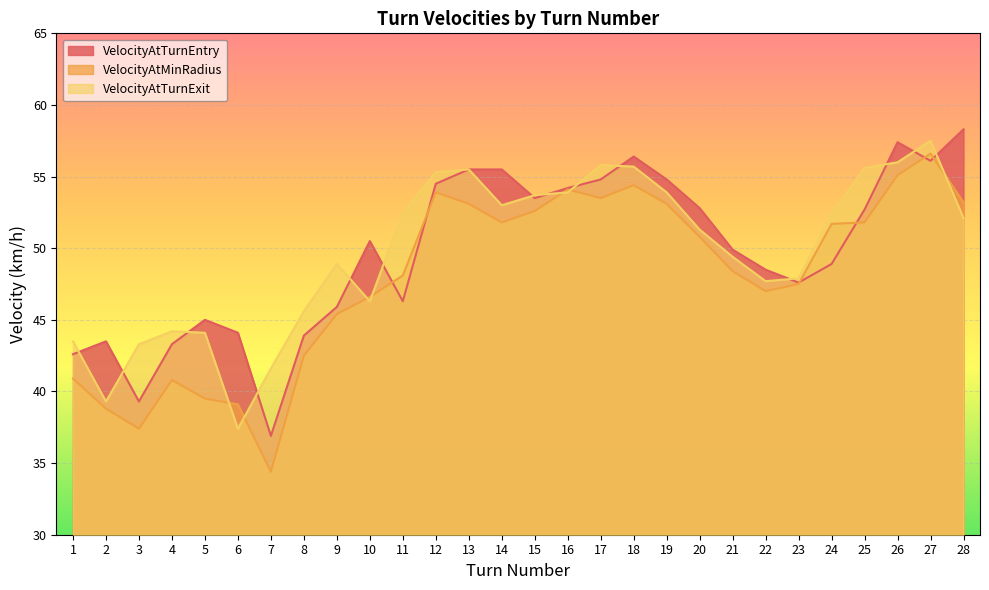

How many lines are shown in the chart?

3